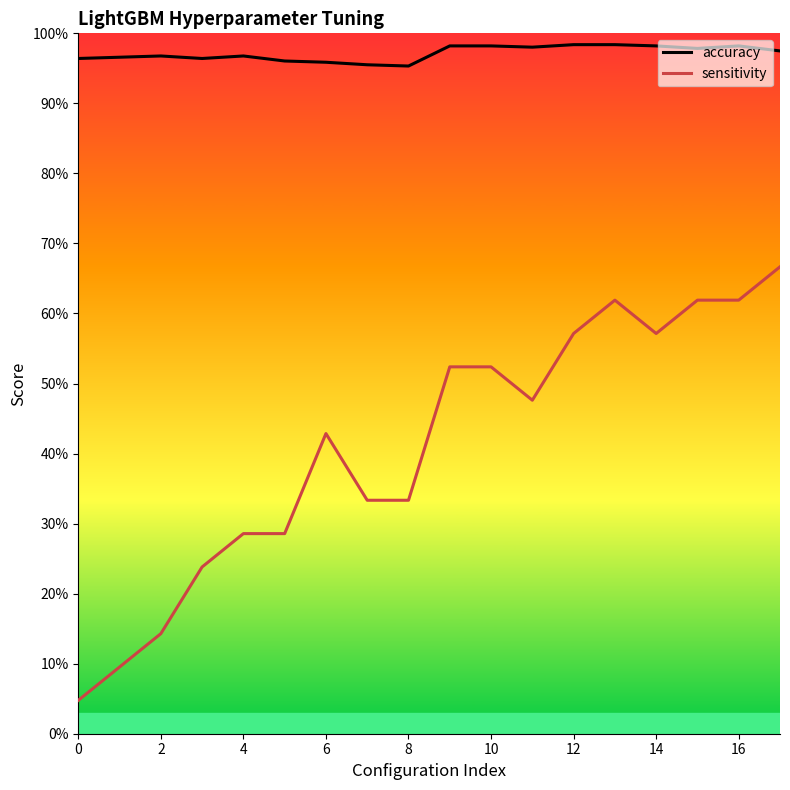

Is this an area chart (filled region under the line)?

No